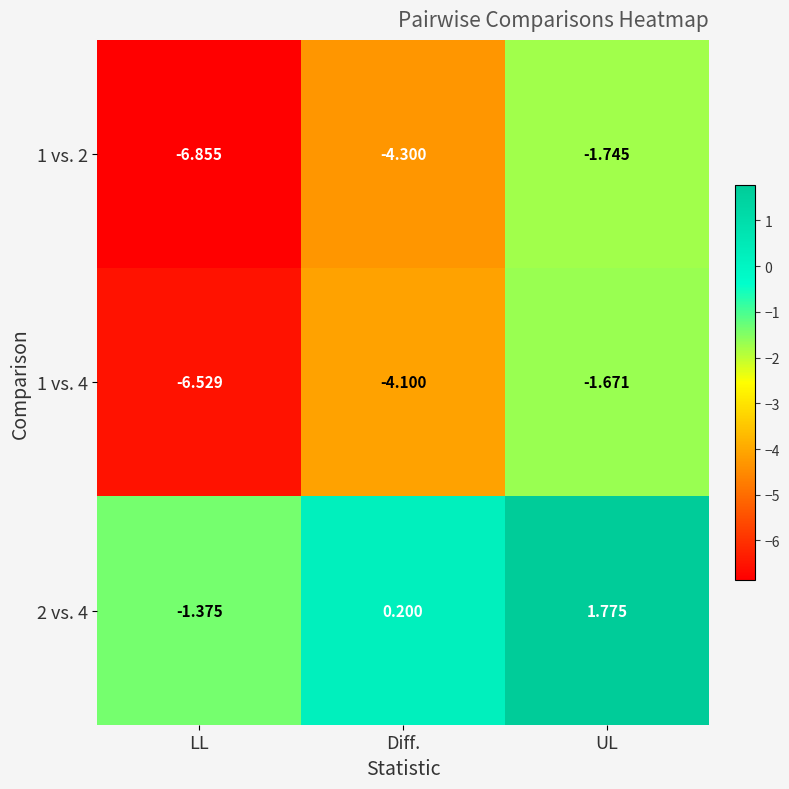

Is the value of 1 vs. 4 at LL greater than the value of 2 vs. 4 at UL?

No